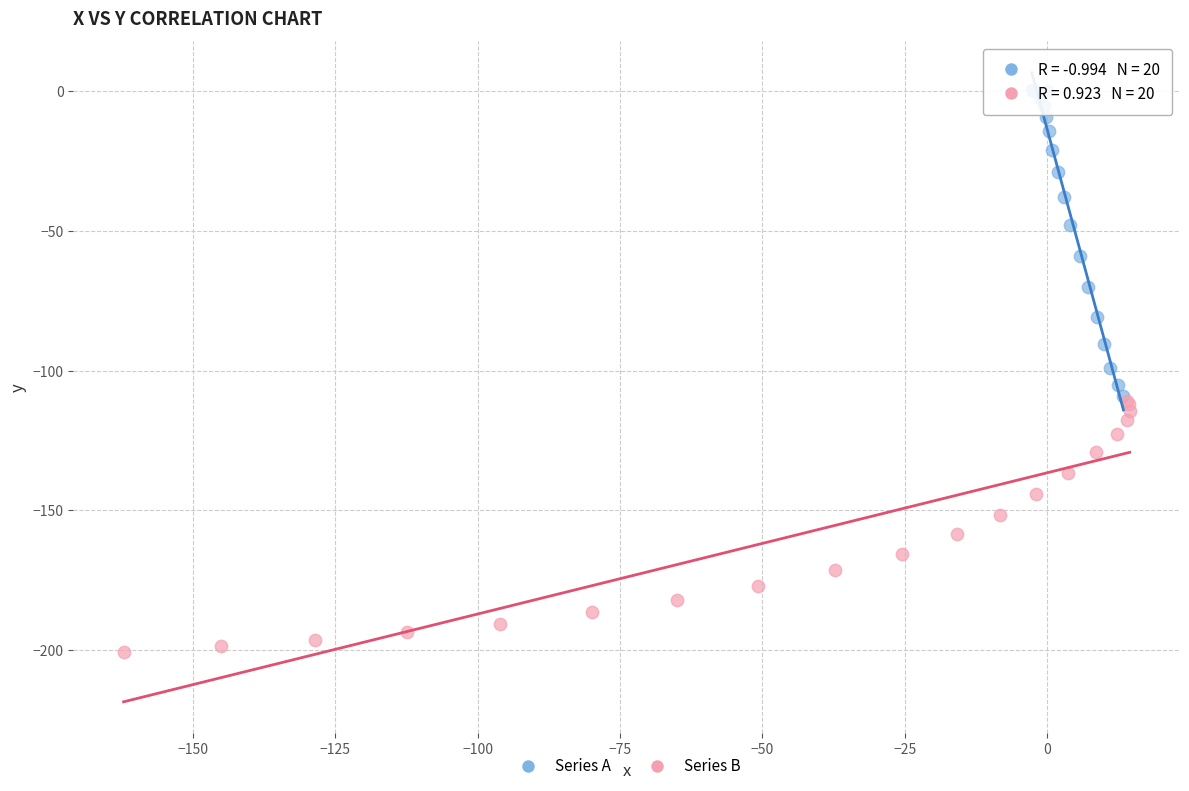

Which series reaches the maximum Y coordinate?

Series A